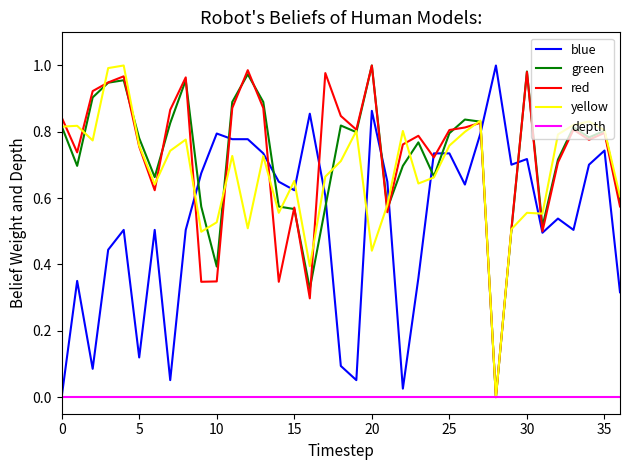

Reading left to right, extract all data points from this chart.

blue: 0.0	0.4	0.1	0.4	0.5	0.1	0.5	0.1	0.5	0.7	0.8	0.8	0.8	0.7	0.6	0.6	0.9	0.6	0.1	0.1	0.9	0.6	0.0	0.4	0.7	0.7	0.6	0.8	1.0	0.7	0.7	0.5	0.5	0.5	0.7	0.7	0.3
green: 0.8	0.7	0.9	0.9	1.0	0.8	0.7	0.8	1.0	0.6	0.4	0.9	1.0	0.9	0.6	0.6	0.3	0.6	0.8	0.8	1.0	0.6	0.7	0.8	0.7	0.8	0.8	0.8	0.0	0.5	1.0	0.5	0.7	0.8	0.8	0.8	0.6
red: 0.8	0.7	0.9	0.9	1.0	0.8	0.6	0.9	1.0	0.3	0.3	0.9	1.0	0.9	0.3	0.6	0.3	1.0	0.8	0.8	1.0	0.6	0.8	0.8	0.7	0.8	0.8	0.8	0.0	0.5	1.0	0.5	0.7	0.8	0.8	0.8	0.6
yellow: 0.8	0.8	0.8	1.0	1.0	0.8	0.6	0.7	0.8	0.5	0.5	0.7	0.5	0.7	0.6	0.7	0.4	0.7	0.7	0.8	0.4	0.6	0.8	0.6	0.7	0.8	0.8	0.8	0.0	0.5	0.6	0.6	0.8	0.8	0.8	0.8	0.6
depth: 0.0	0.0	0.0	0.0	0.0	0.0	0.0	0.0	0.0	0.0	0.0	0.0	0.0	0.0	0.0	0.0	0.0	0.0	0.0	0.0	0.0	0.0	0.0	0.0	0.0	0.0	0.0	0.0	0.0	0.0	0.0	0.0	0.0	0.0	0.0	0.0	0.0